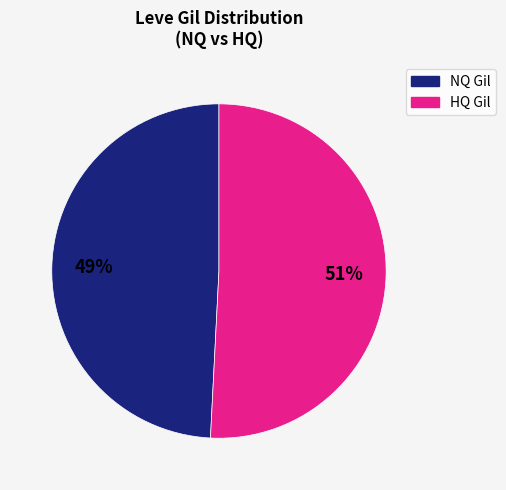

Is there any slice that represents more than half of the pie?

Yes